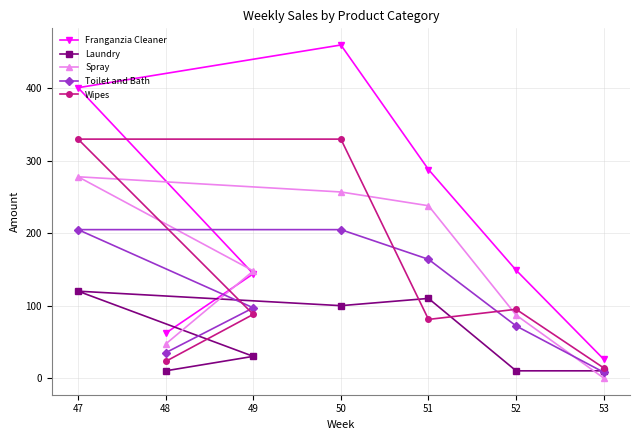

At which label does Spray first exceed 148?

47